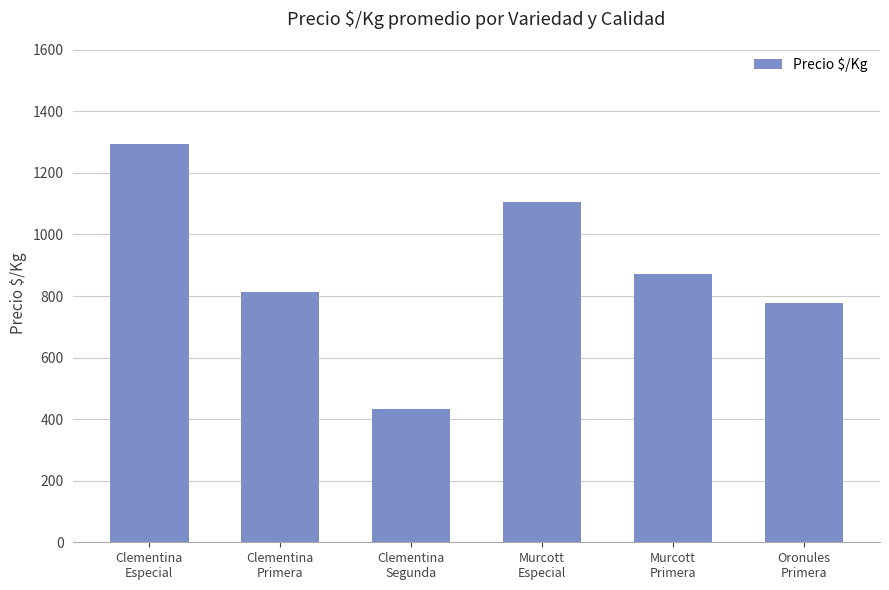

How many data points does each series have?

6